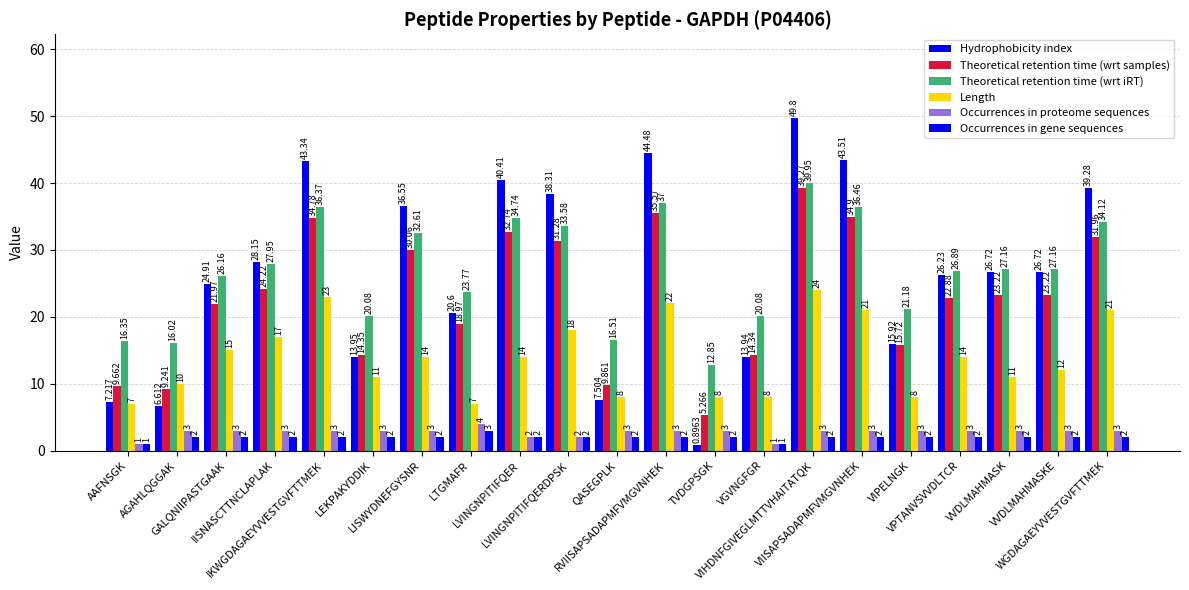

What is the minimum value for Hydrophobicity index?

0.9